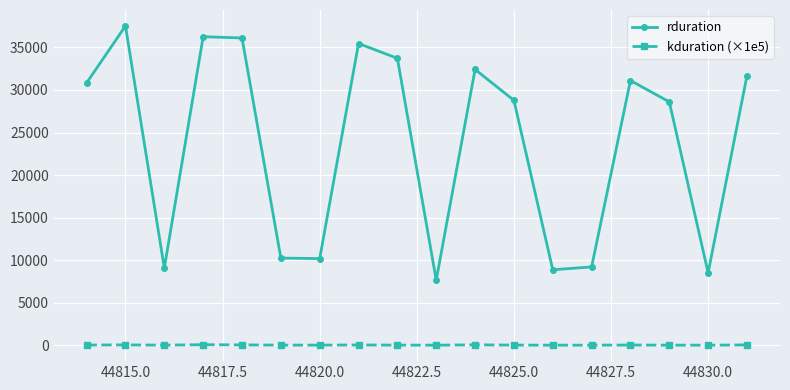

What is the greatest value displayed?

37525.0